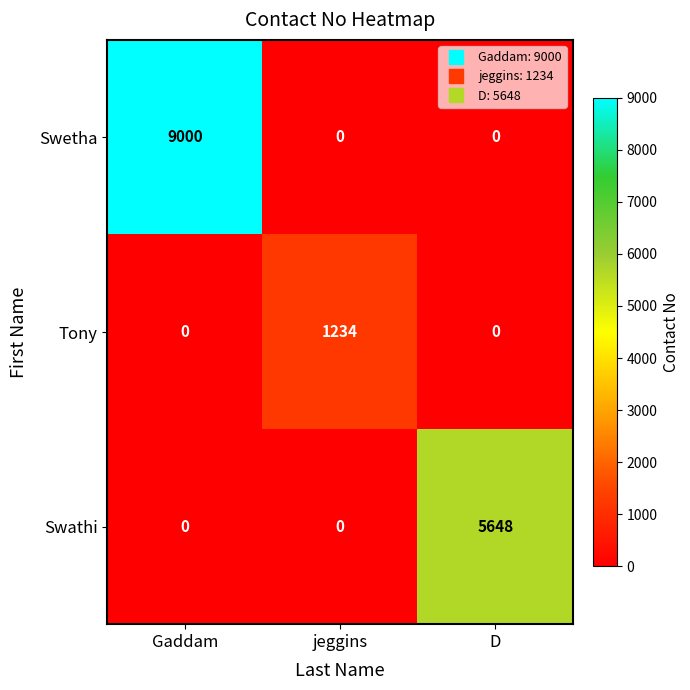

Is it true that Tony equals 1234 at jeggins?

True